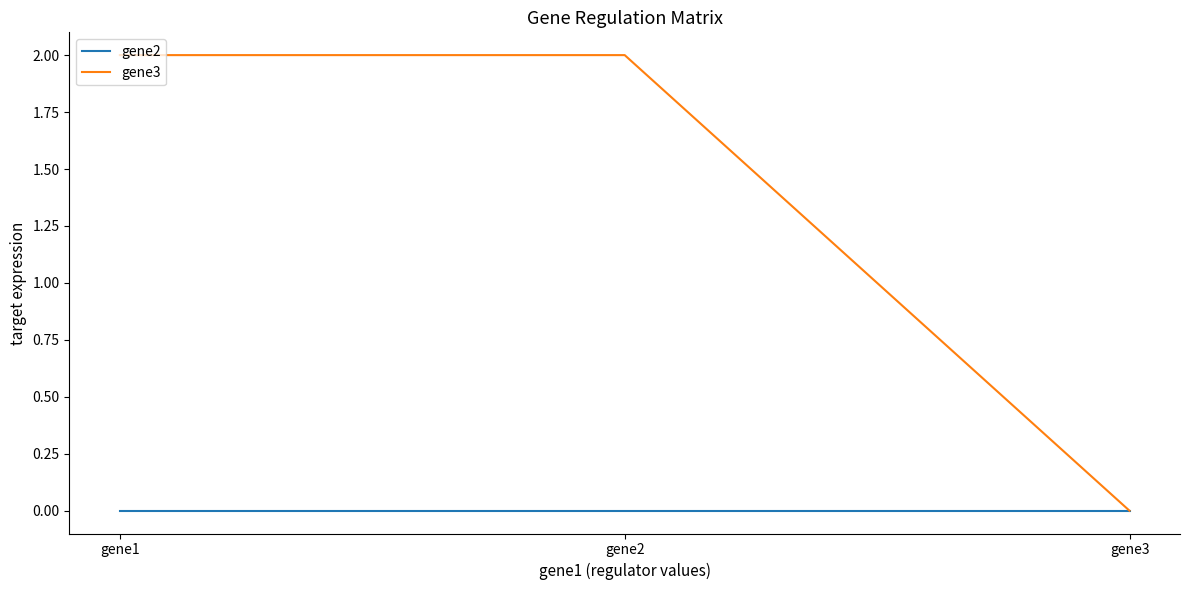

How many lines are shown in the chart?

2